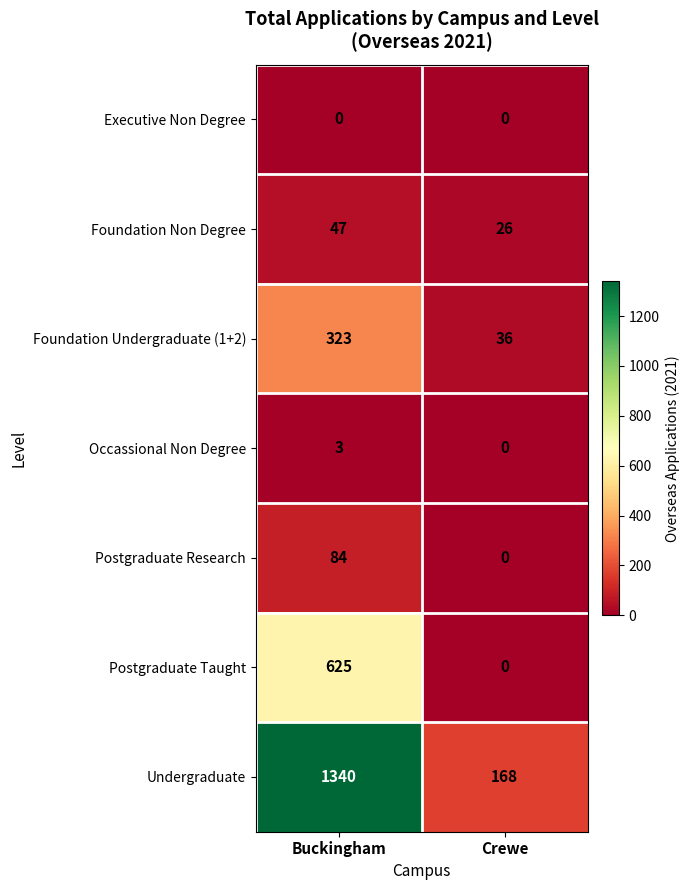

Reading left to right, list all the values displayed in this chart.

Executive Non Degree: 0	0
Foundation Non Degree: 47	26
Foundation Undergraduate (1+2): 323	36
Occassional Non Degree: 3	0
Postgraduate Research: 84	0
Postgraduate Taught: 625	0
Undergraduate: 1340	168